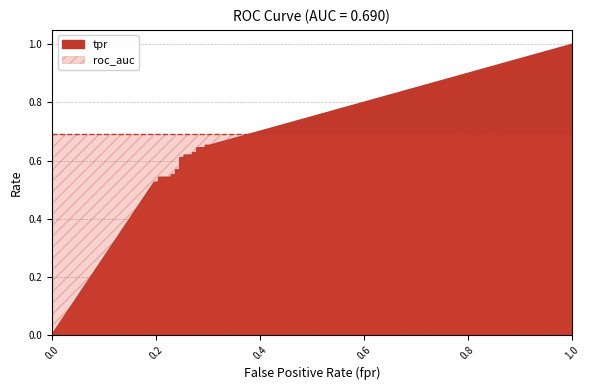

At which category does the chart reach its peak across all series?

1